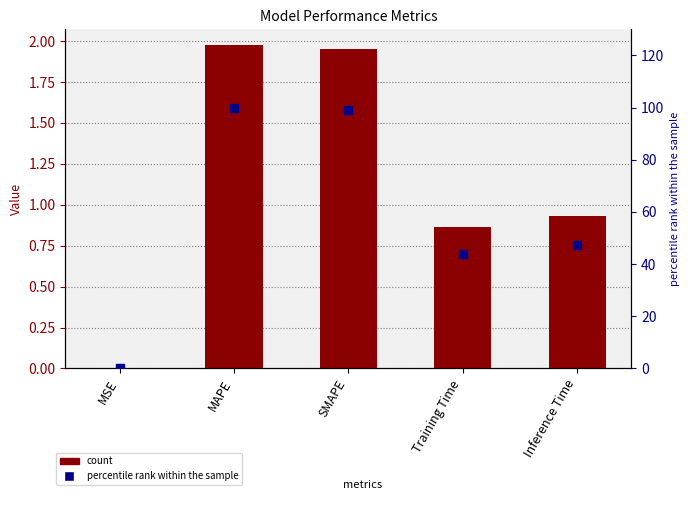

What is the total value across all series at Training Time?

44.6